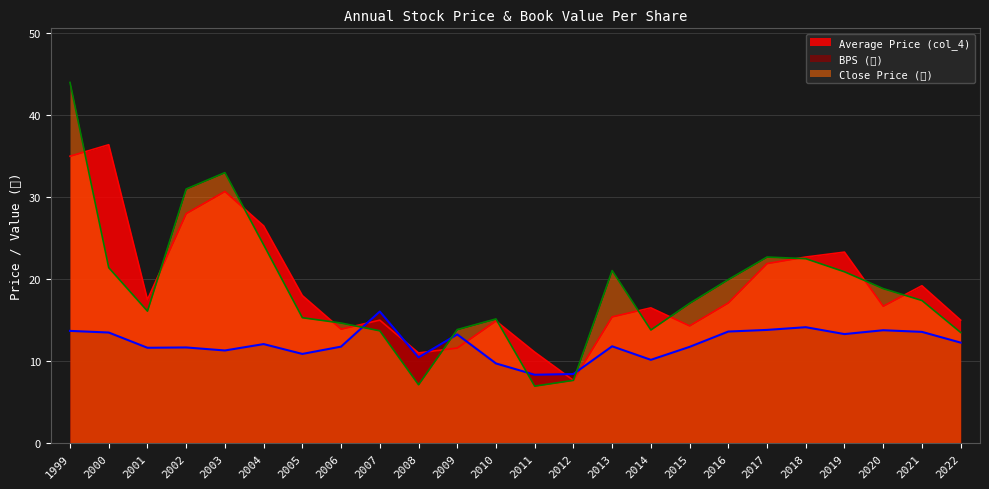

In Close Price (元), how many points are lower than both neighbors (excluding endpoints)?

4